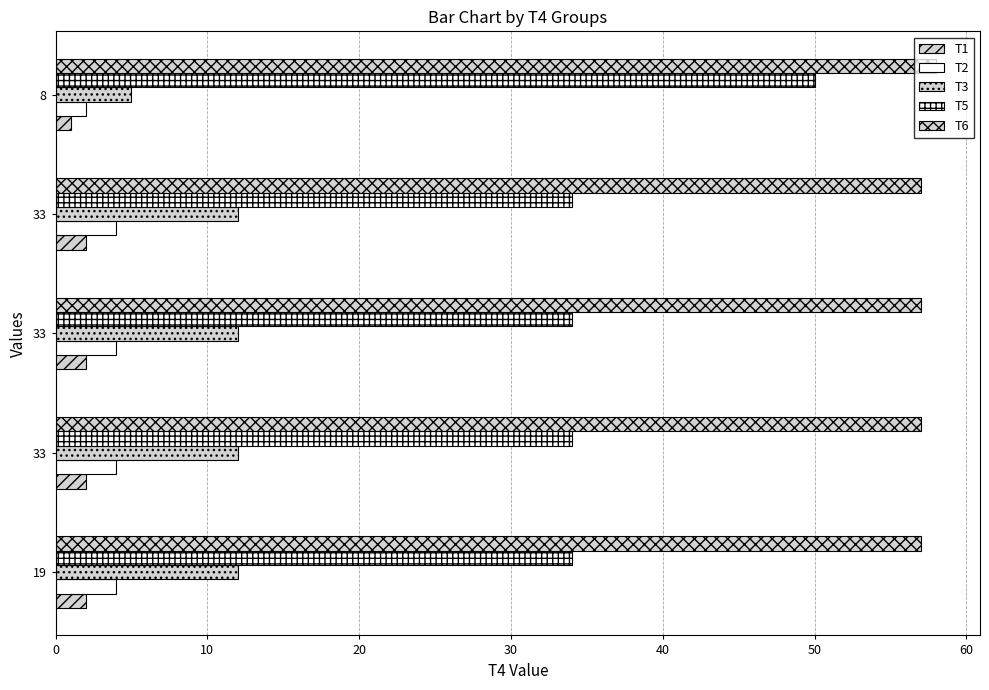

How many series are shown in this chart?

5